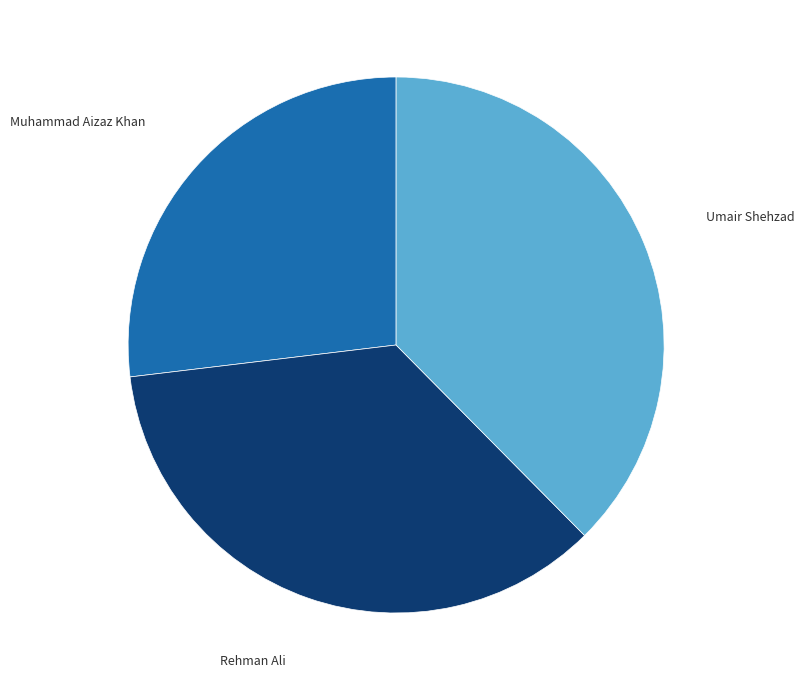

Is it true that Umair Shehzad is 38% of the pie?

True